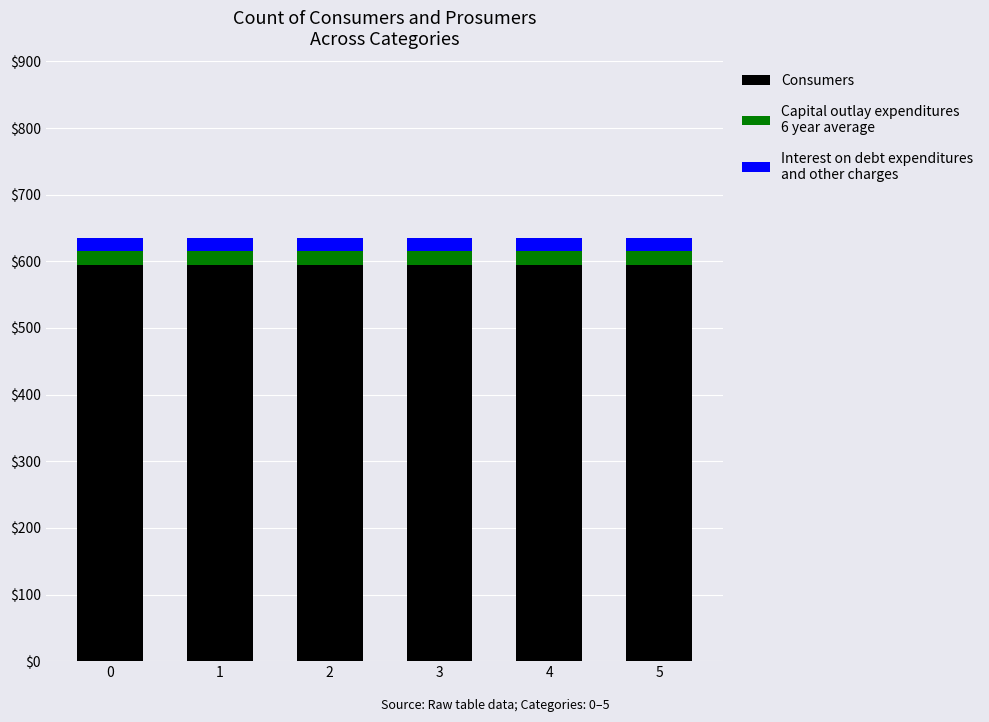

What is the total value across all series at 3?

635